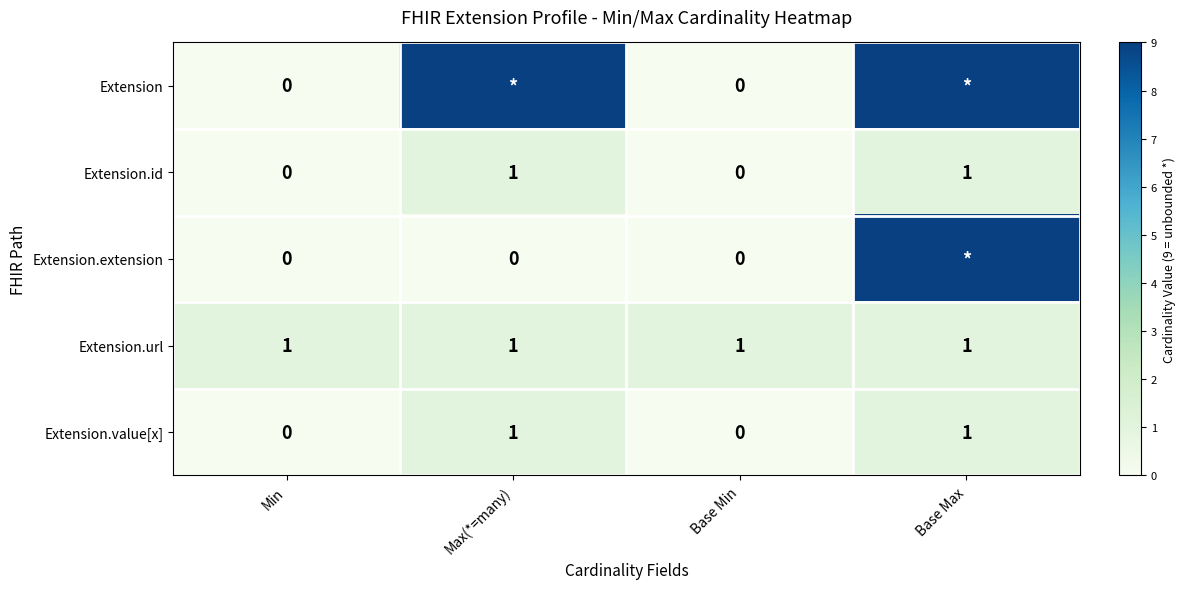

What is the total value across all series at Base Max?

21